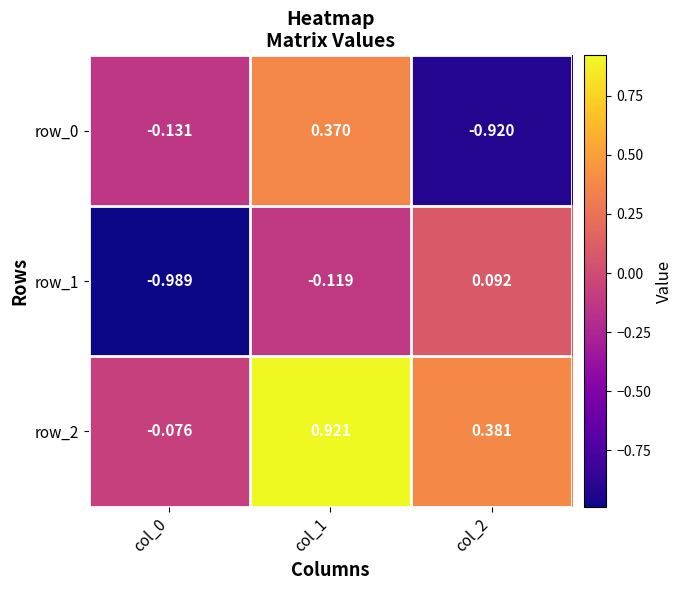

How many data points in row_1 are less than 0?

2